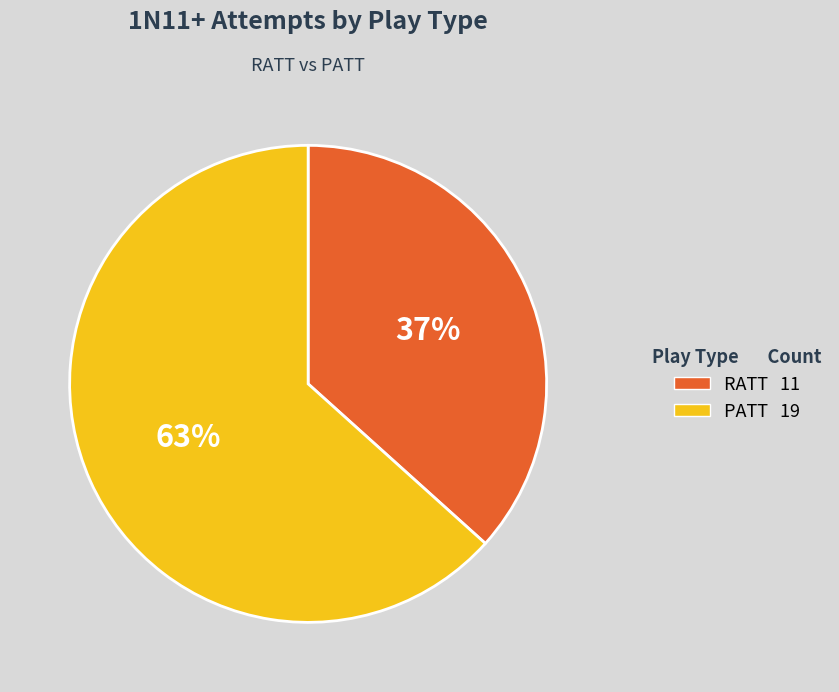

Is there any slice that represents more than half of the pie?

Yes